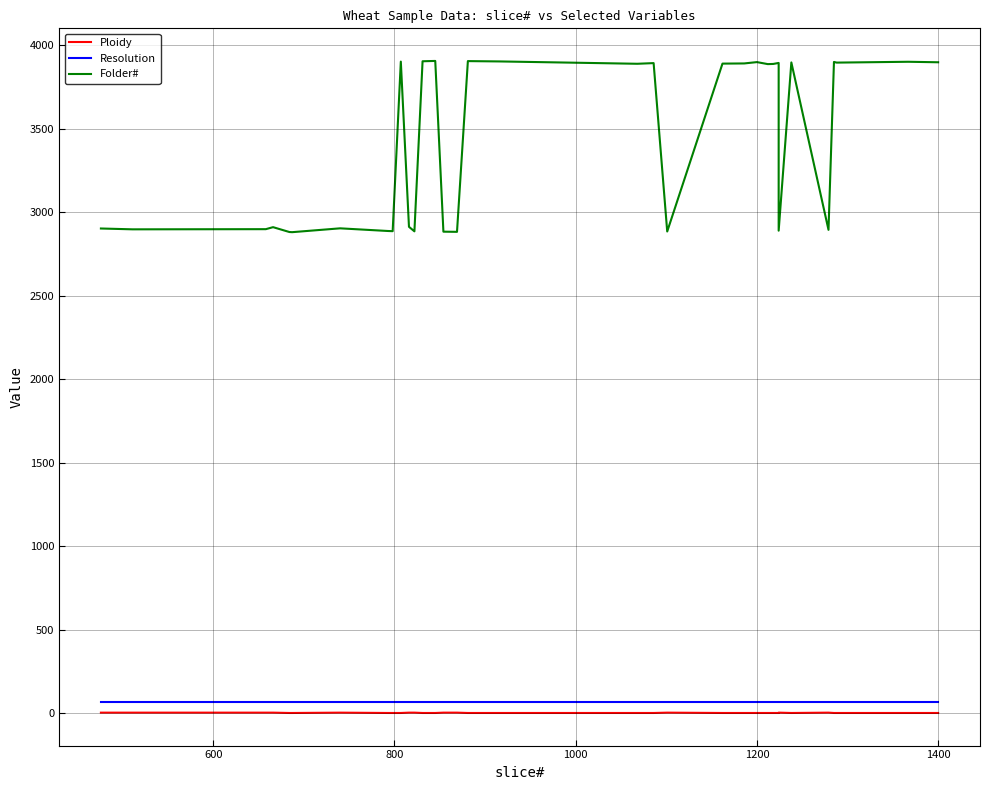

How many lines are shown in the chart?

3